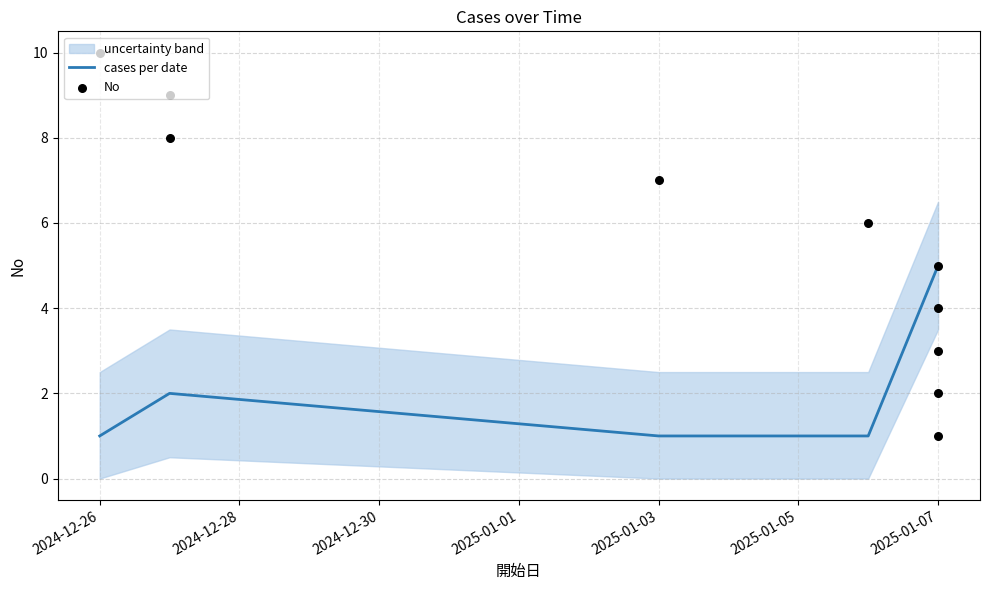

Which category has the highest value in the cases per date series?

2025-01-07